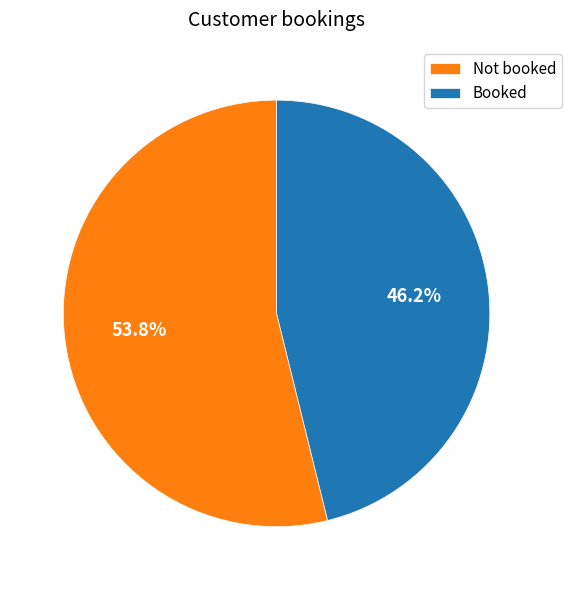

Which category has the biggest portion of the pie?

Not booked